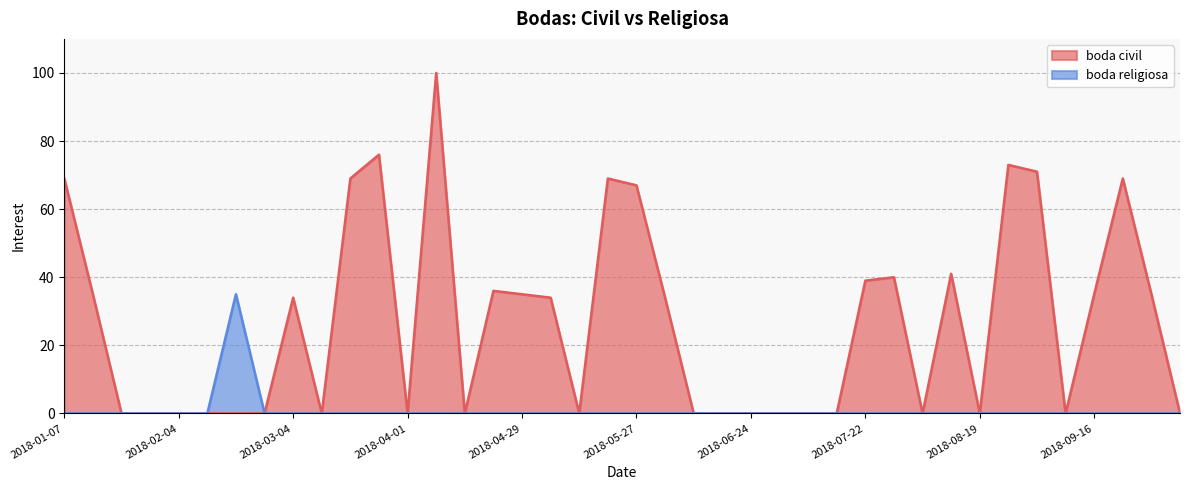

What is the spread (max minus min) of values at 2018-03-25?

76